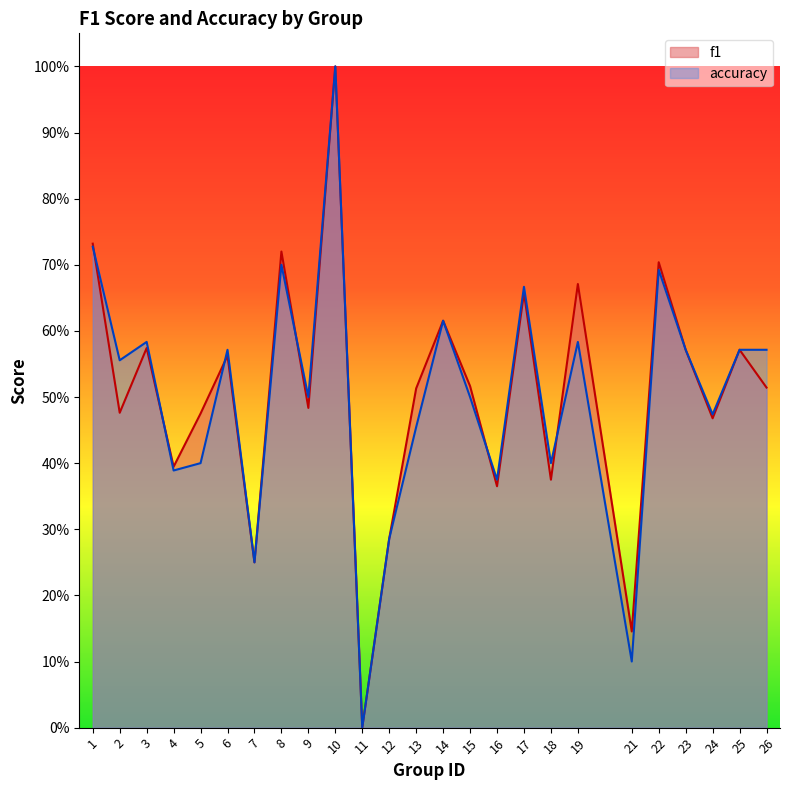

The f1 series shows 0.9 at 3. True or false?

False